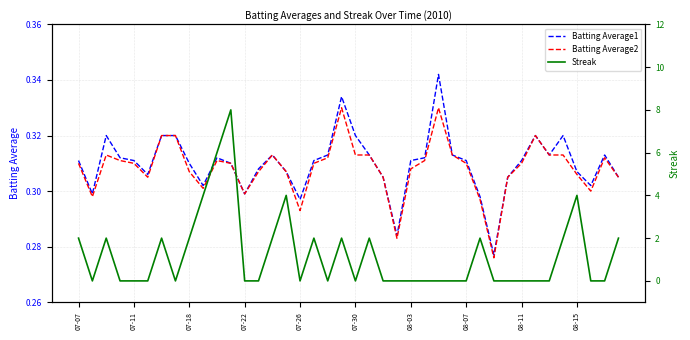

What is the label of the 1st point from the left?

07-07